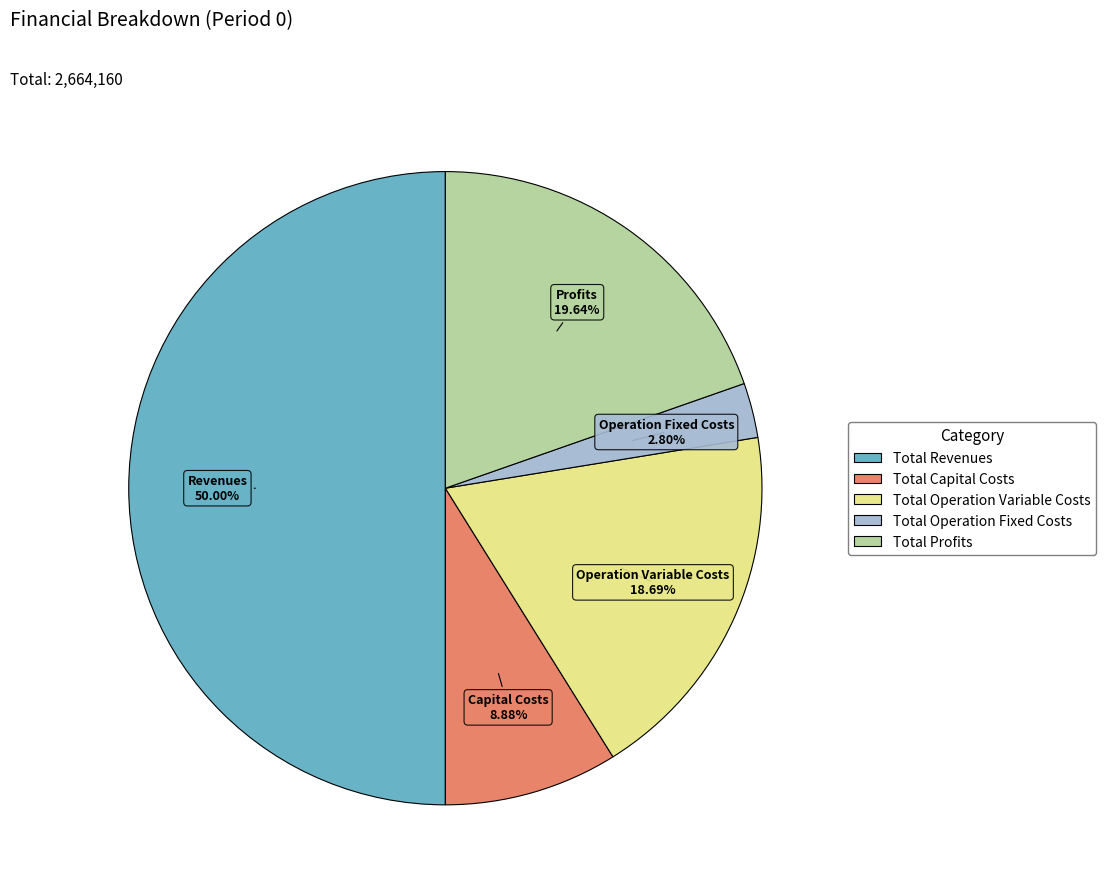

True or false: Total Operation Fixed Costs accounts for 3% of the total.

True